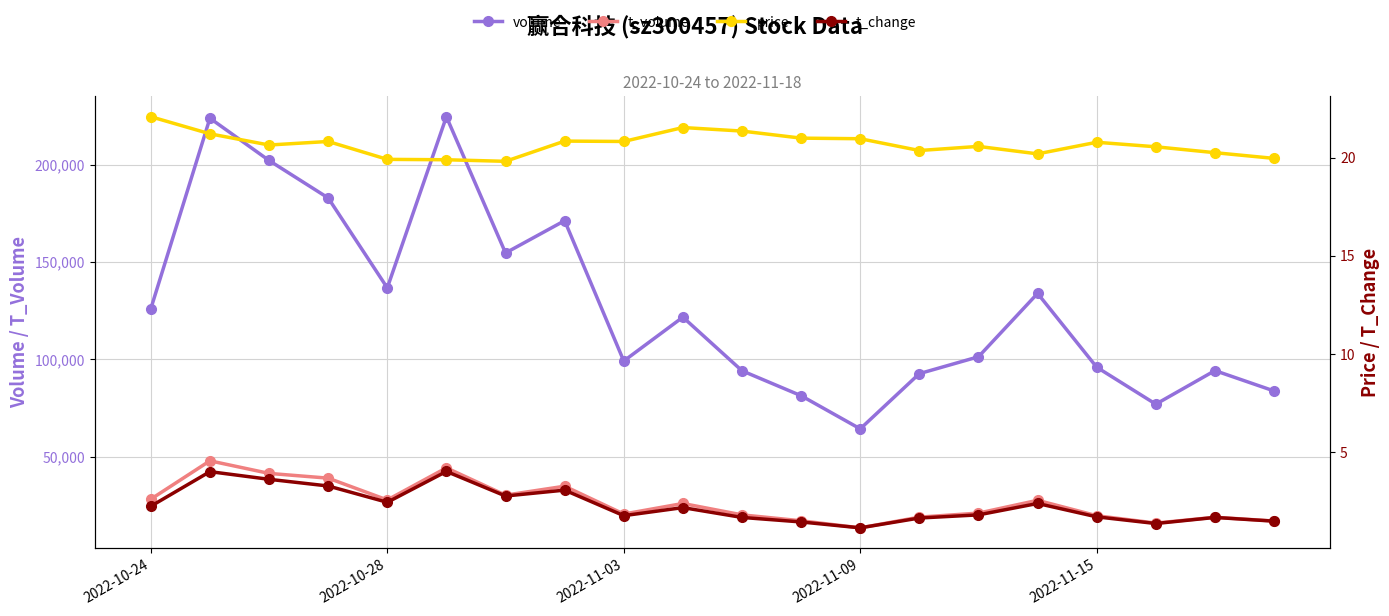

Which has a higher value, 14 or 17?

14